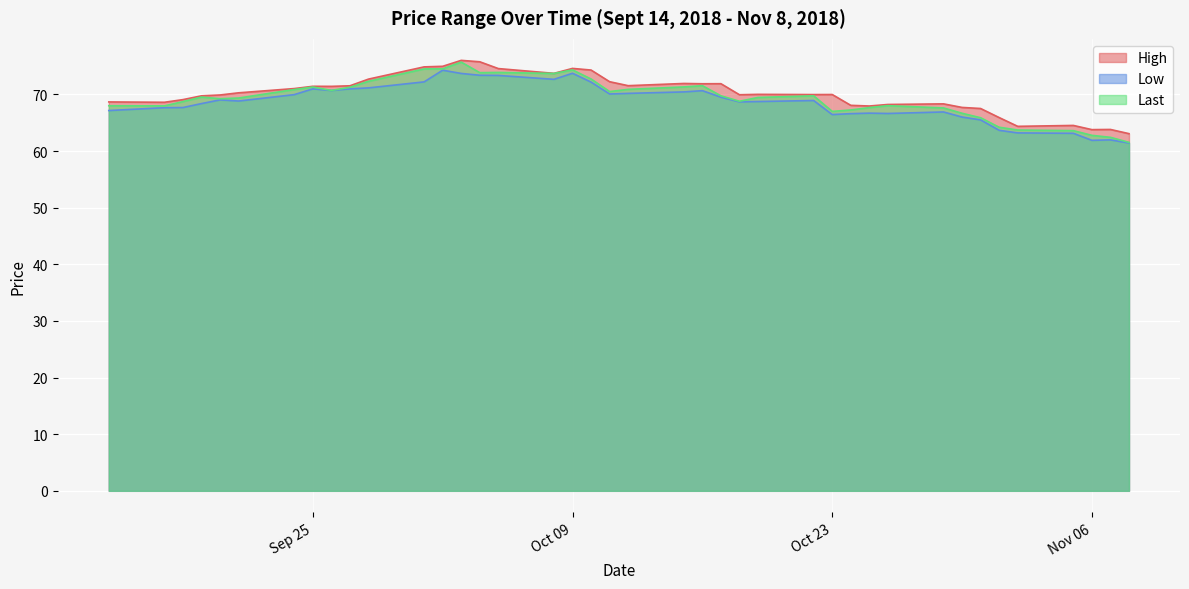

True or false: High and Last intersect in this chart.

False